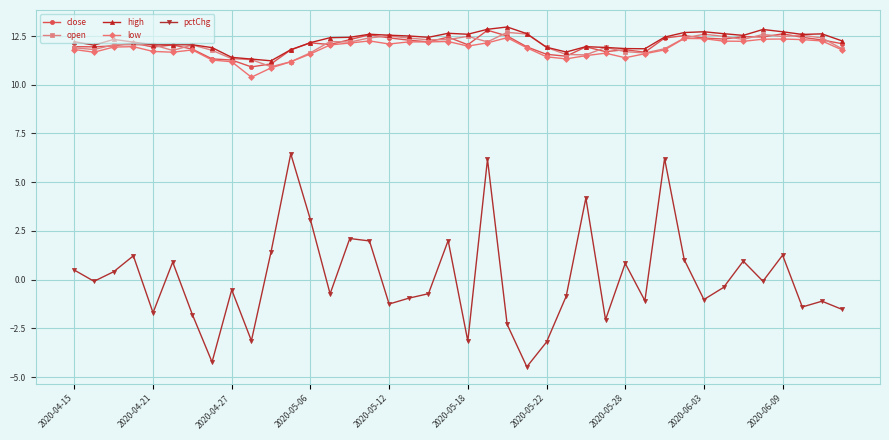

True or false: high has more than 2 interior local peaks.

True